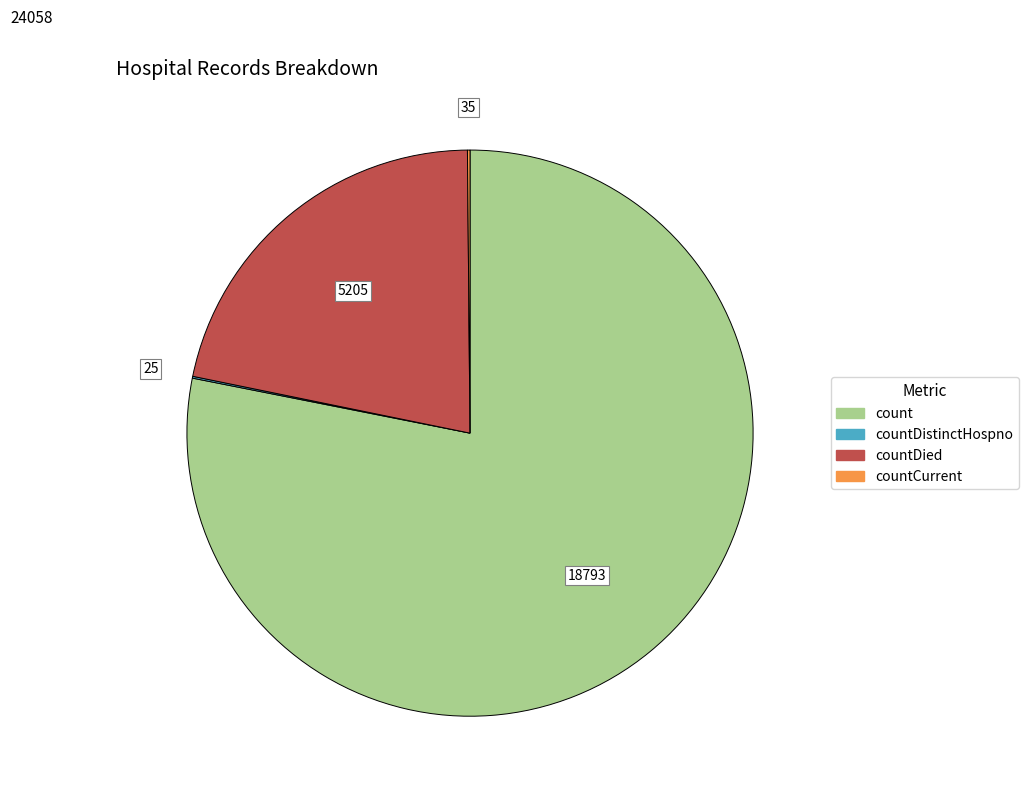

What is the majority slice?

count